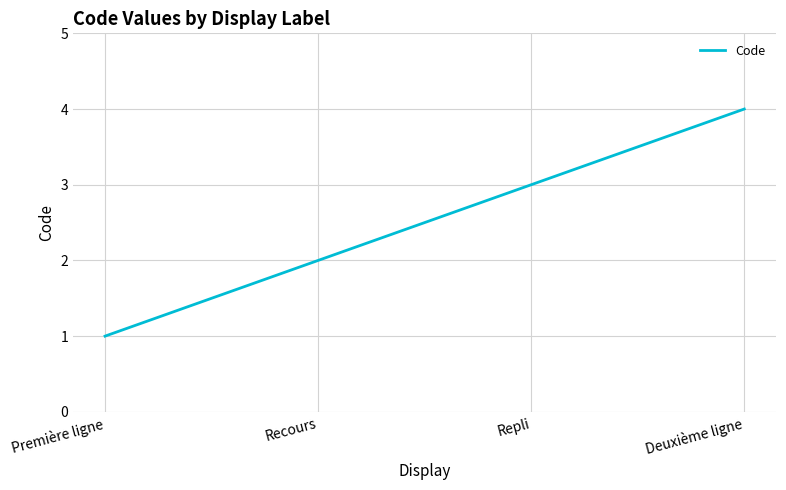

At which category does the chart reach its minimum across all series?

Première ligne